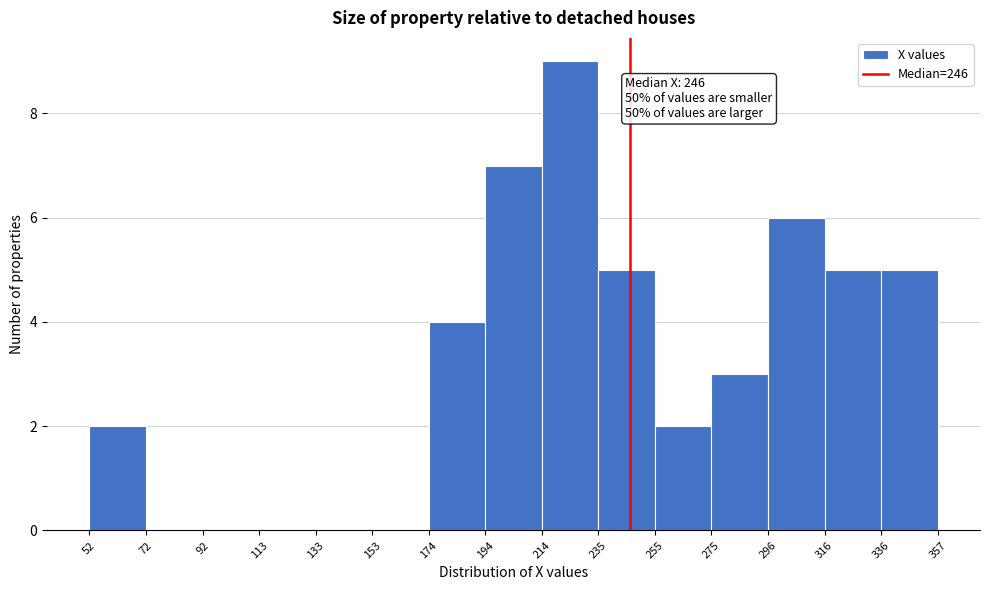

Which range on the x-axis has the tallest bar?

214 to 235